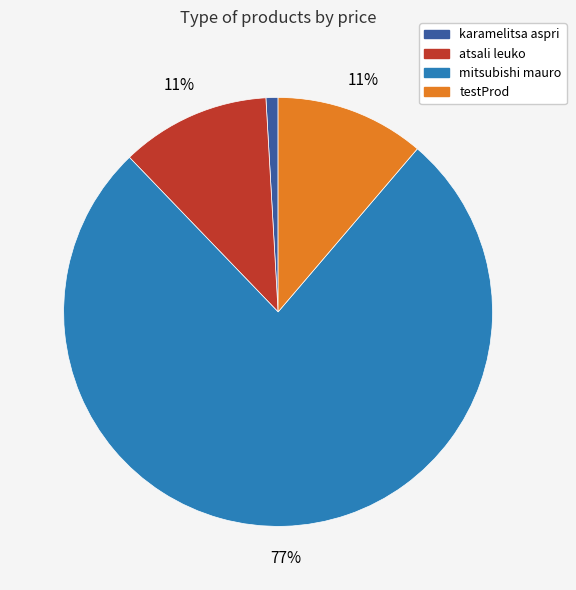

Do karamelitsa aspri and atsali leuko together represent more than half of the pie?

No